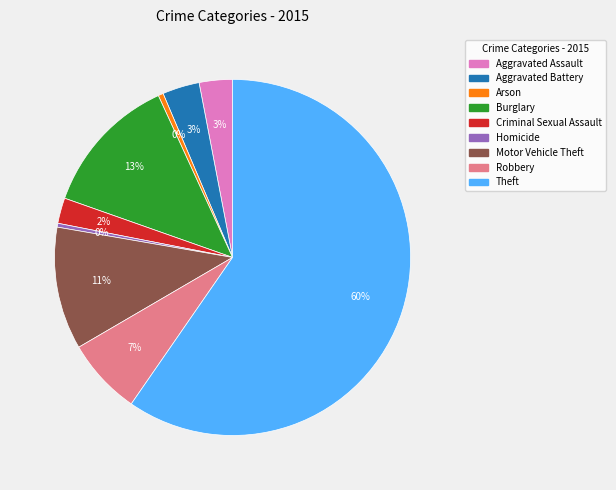

Is it true that Motor Vehicle Theft is 18% of the pie?

False